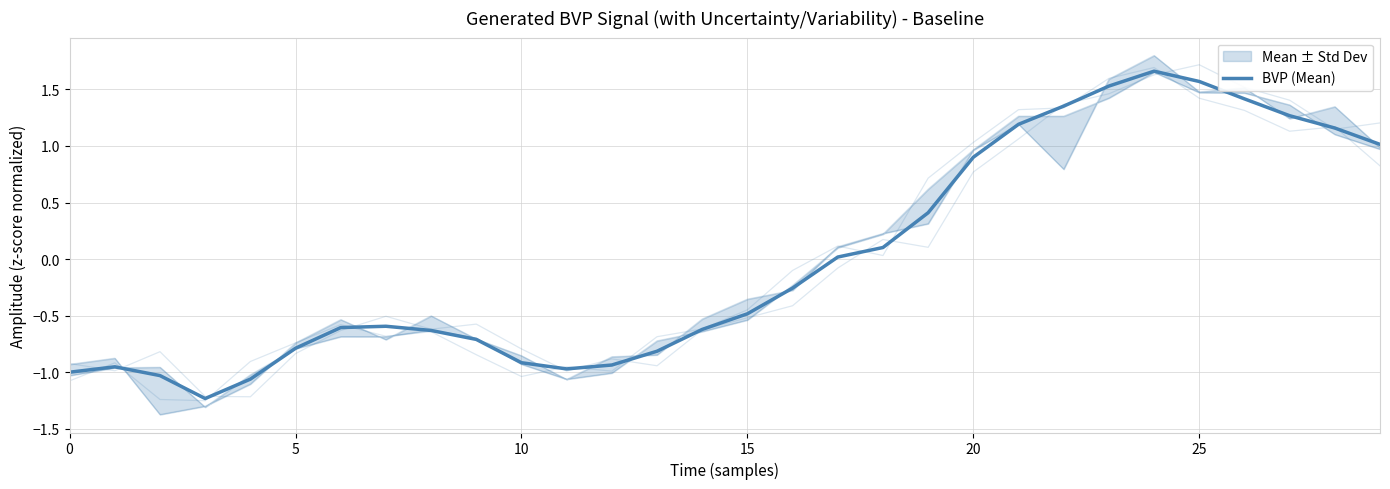

Does the chart have visible grid lines?

Yes